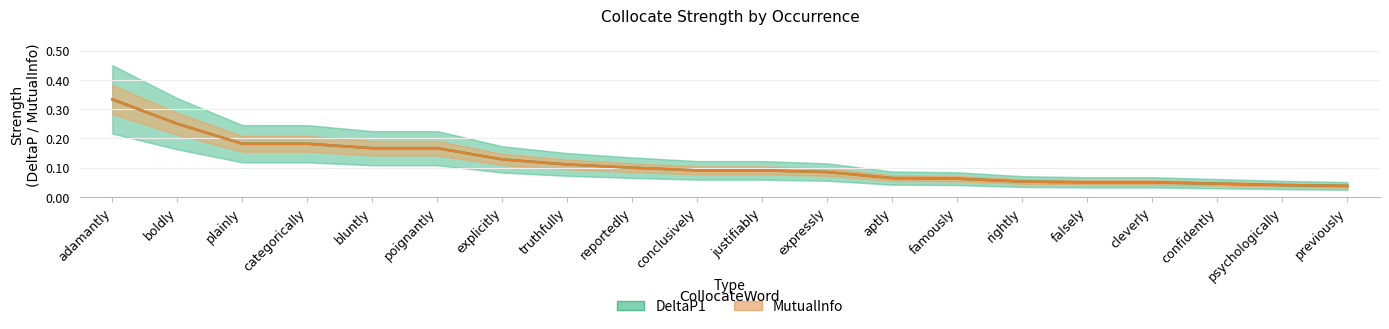

How many MutualInfo values are between 0 and 1?

20